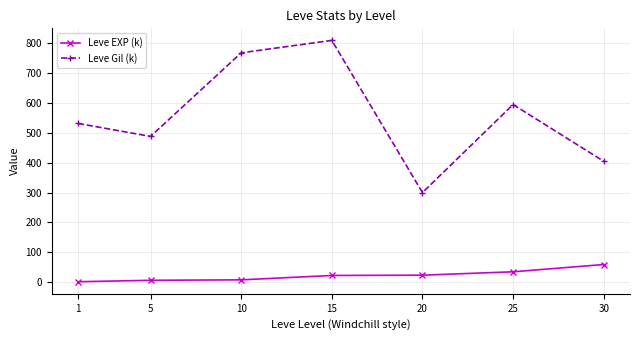

At which label does Leve Gil (k) first exceed 531?

1